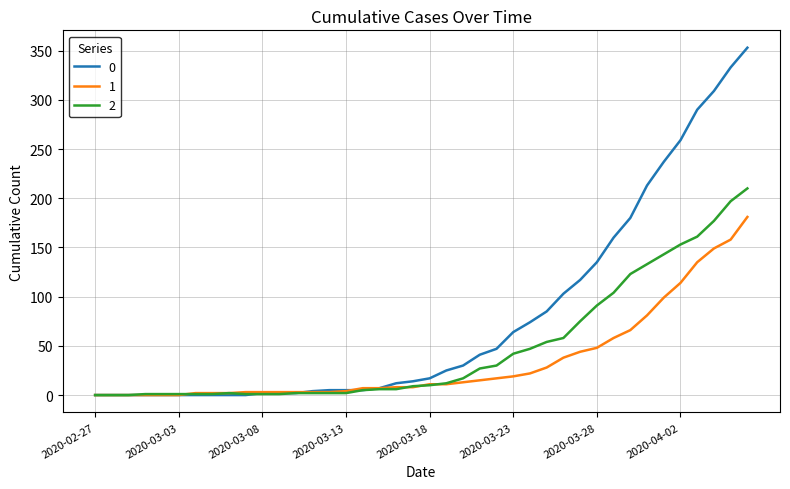

Rank the series by their average value, from lowest to highest.

1, 2, 0